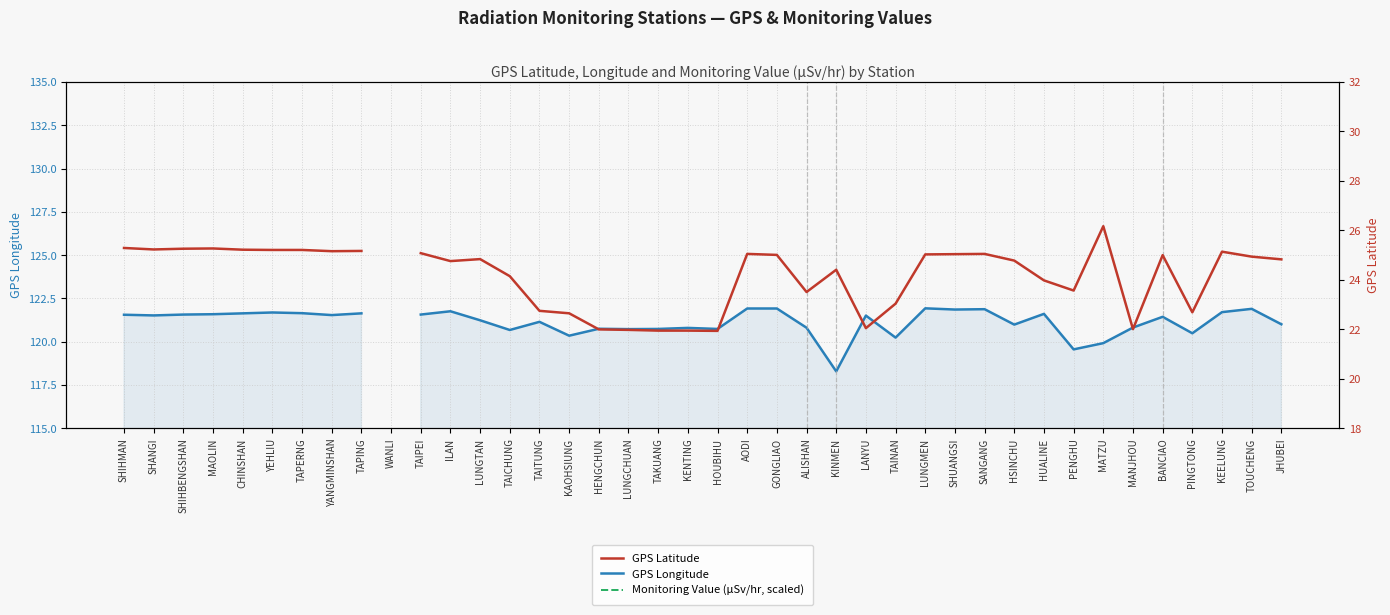

What is the difference between the maximum and minimum values in the Monitoring Value (μSv/hr, scaled) series?

57.0